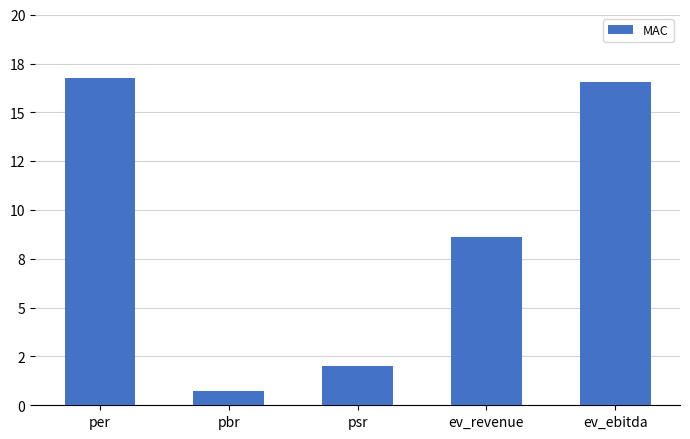

Does the chart contain any negative values?

No